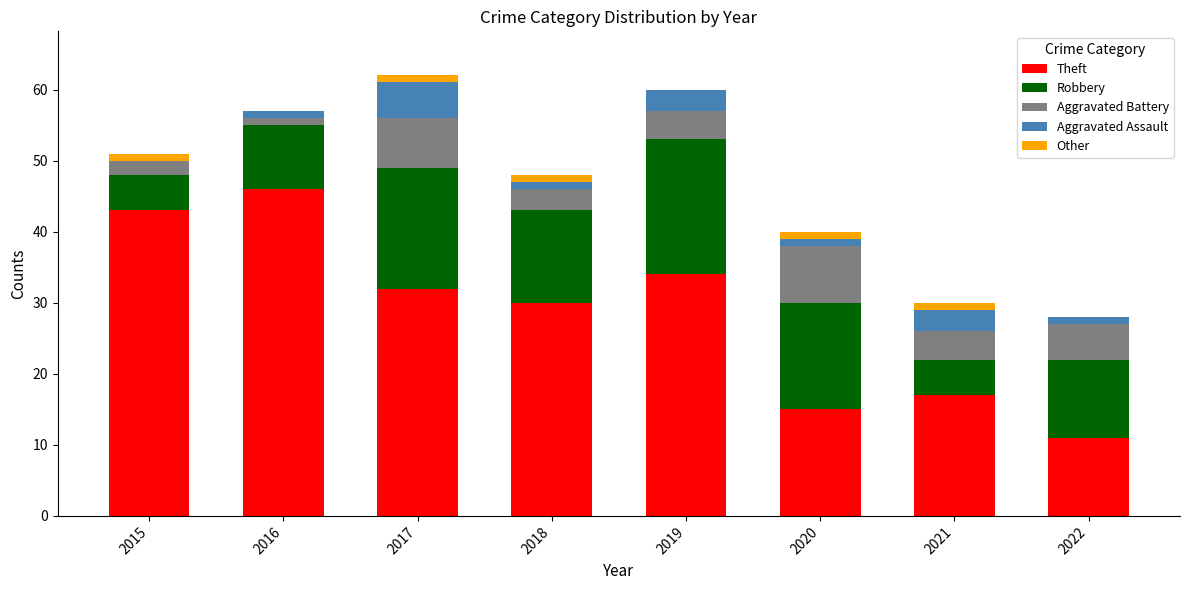

What is the total value across all series at 2019?

60